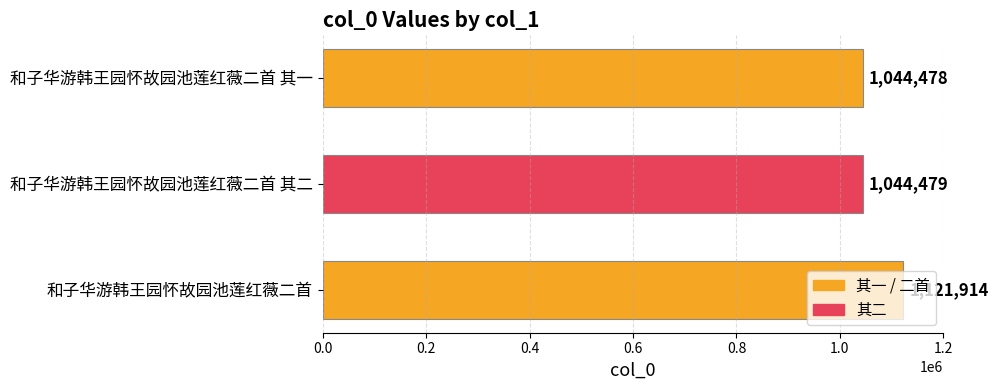

What is the difference between the maximum and minimum values?

77436